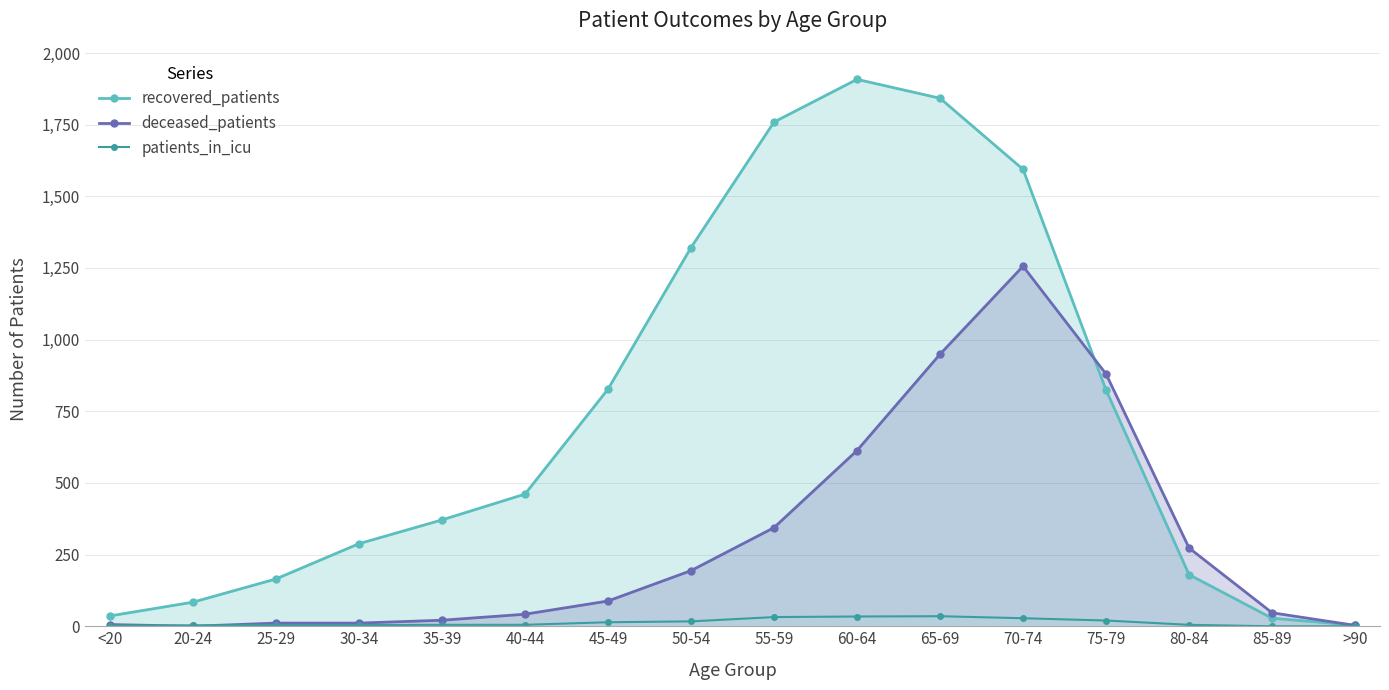

The value of recovered_patients at 55-59 is 2513. True or false?

False